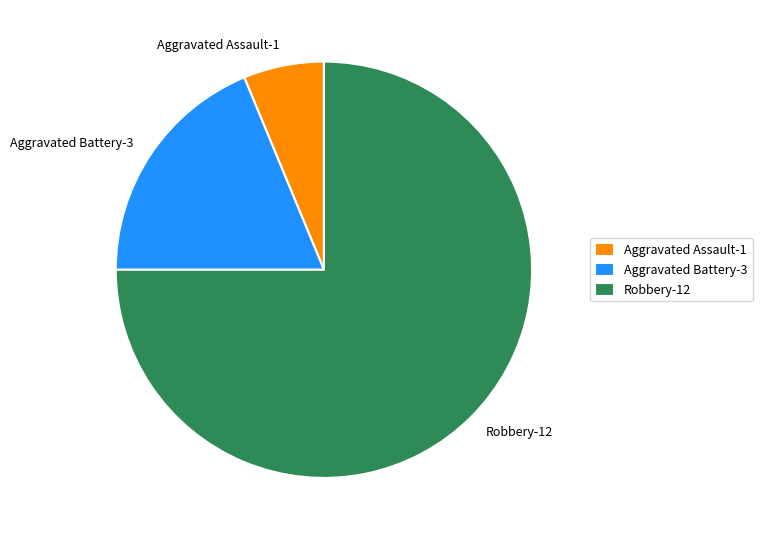

Is there a majority slice in this chart?

Yes